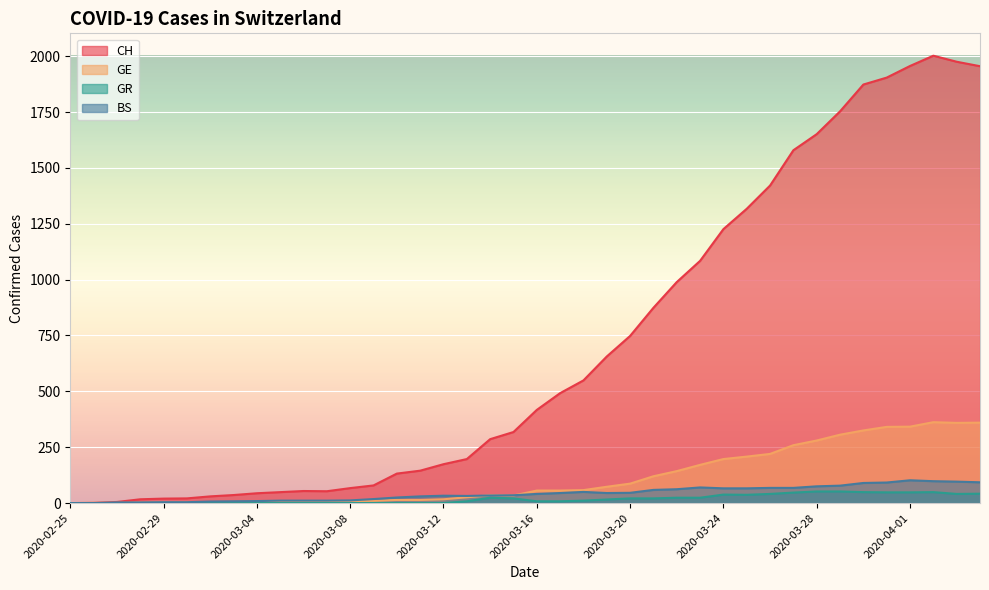

How many interior local valleys does the GE series have?

2